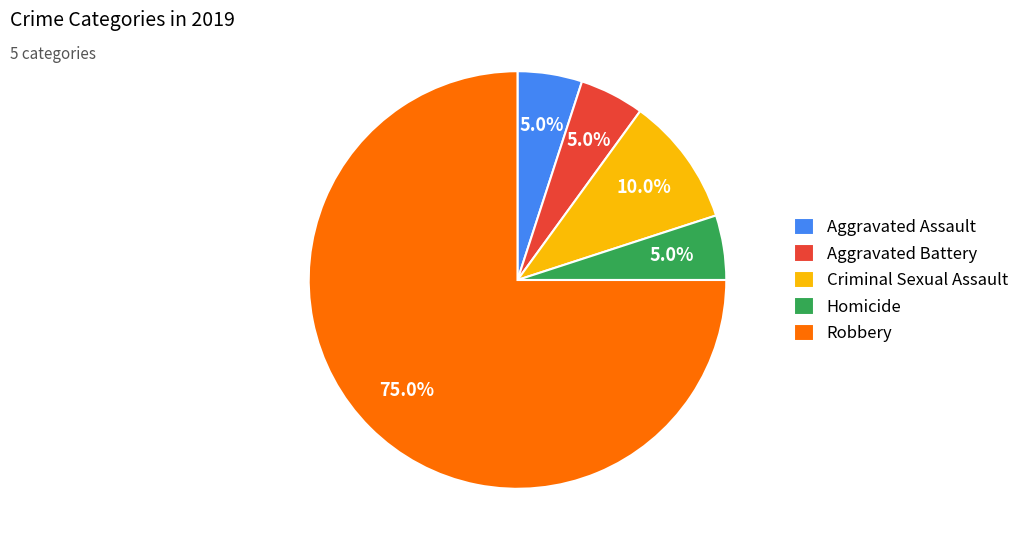

To the nearest percent, what is the average slice percentage?

20%